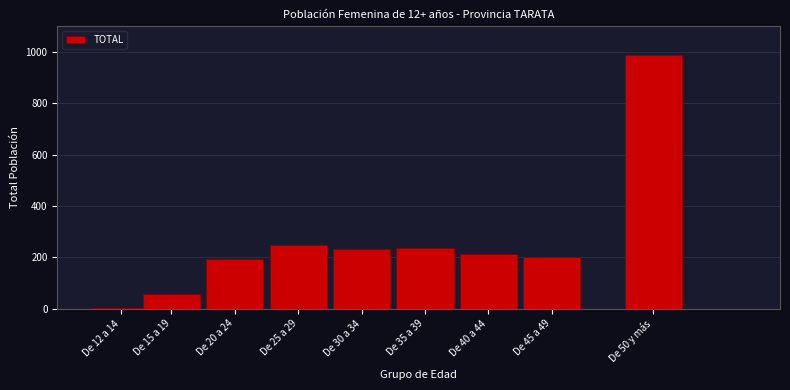

Reading right to left, transcribe all the data shown in this chart.

De 50 y más=988	De 45 a 49=203	De 40 a 44=214	De 35 a 39=238	De 30 a 34=232	De 25 a 29=250	De 20 a 24=192	De 15 a 19=59	De 12 a 14=1